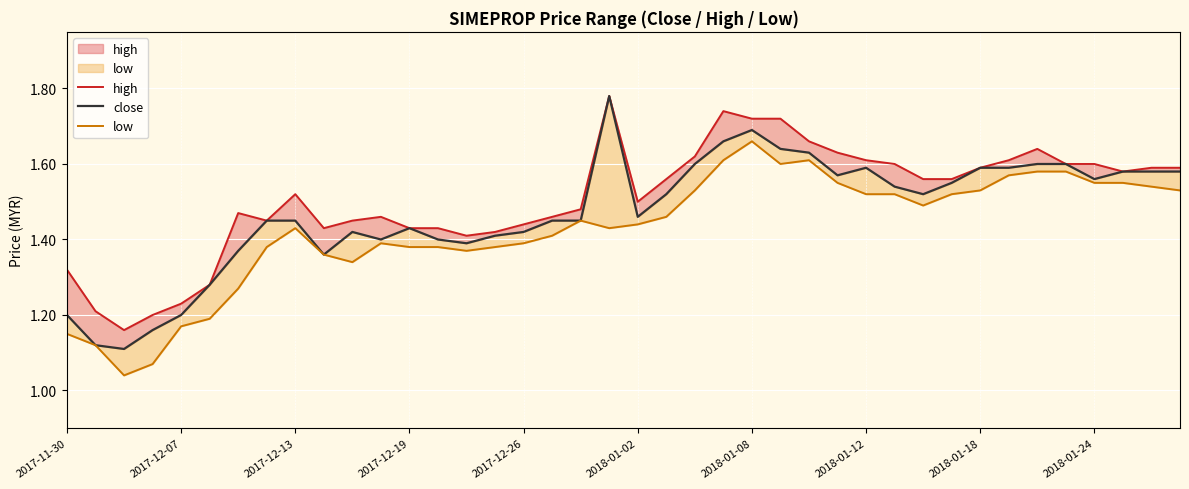

Which has a higher value, 11 or 35?

35